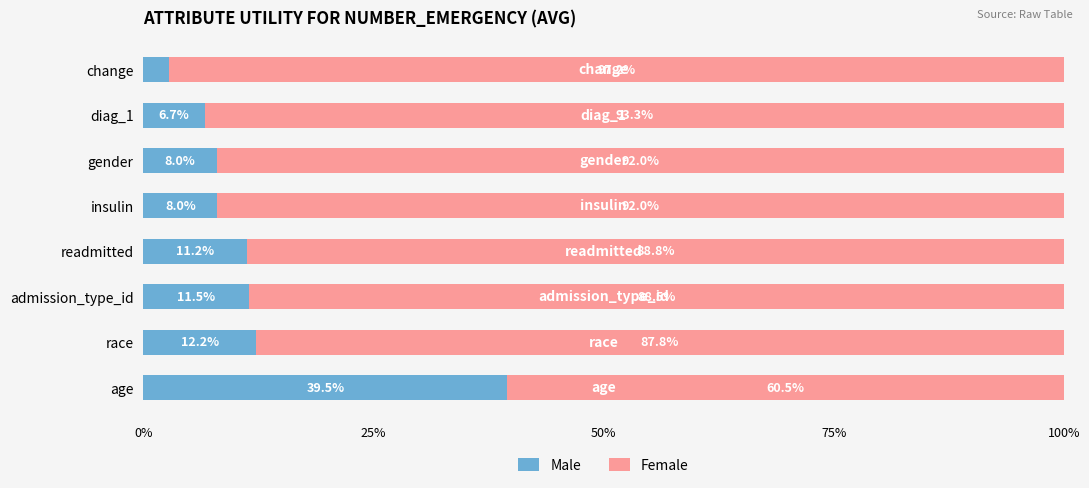

True or false: Male has a value of 11.5 at admission_type_id.

True